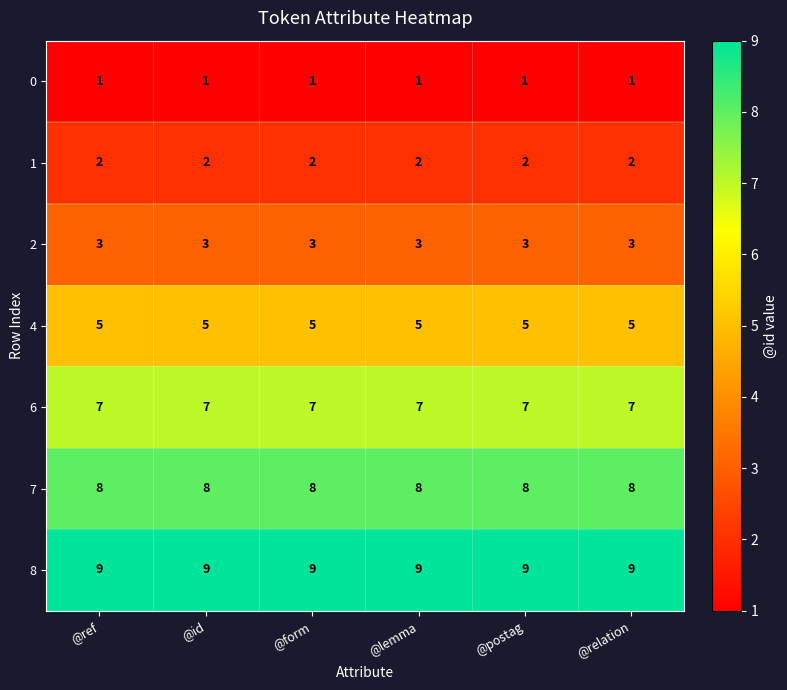

What value does the 4 series have at @postag?

5